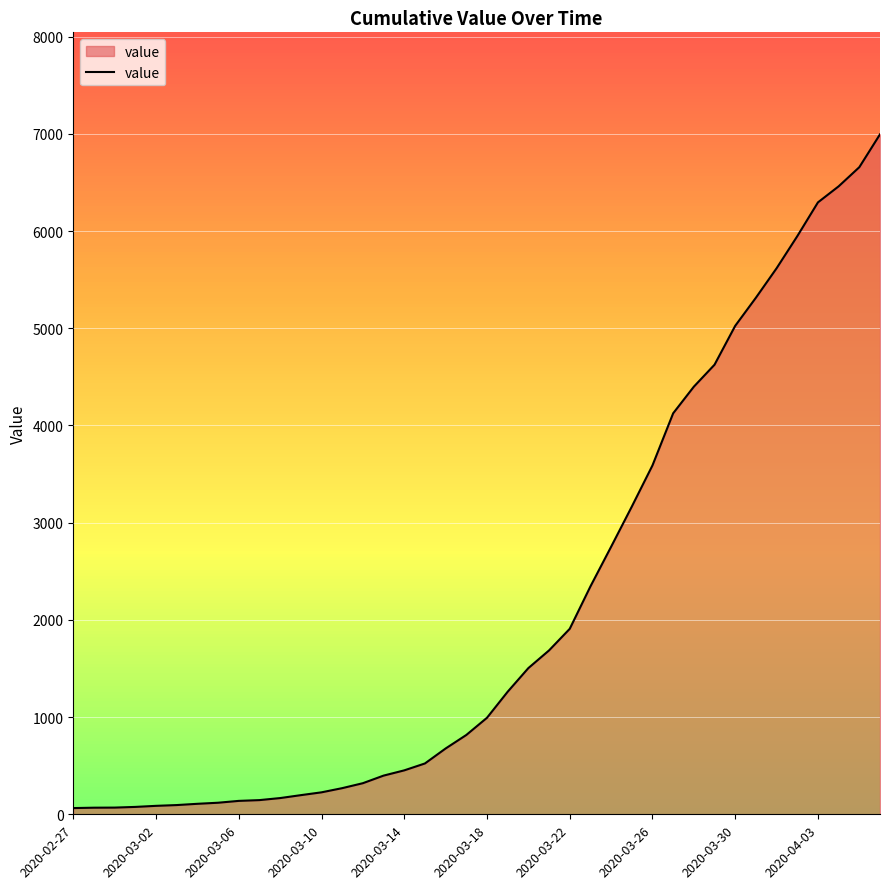

What is the difference between the maximum and minimum values?

6931